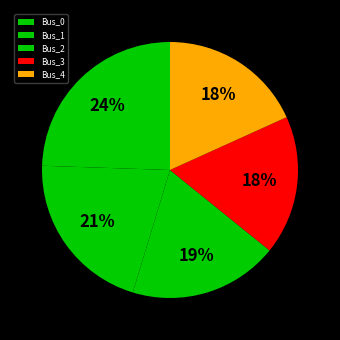

To the nearest percent, what is the average slice percentage?

20%